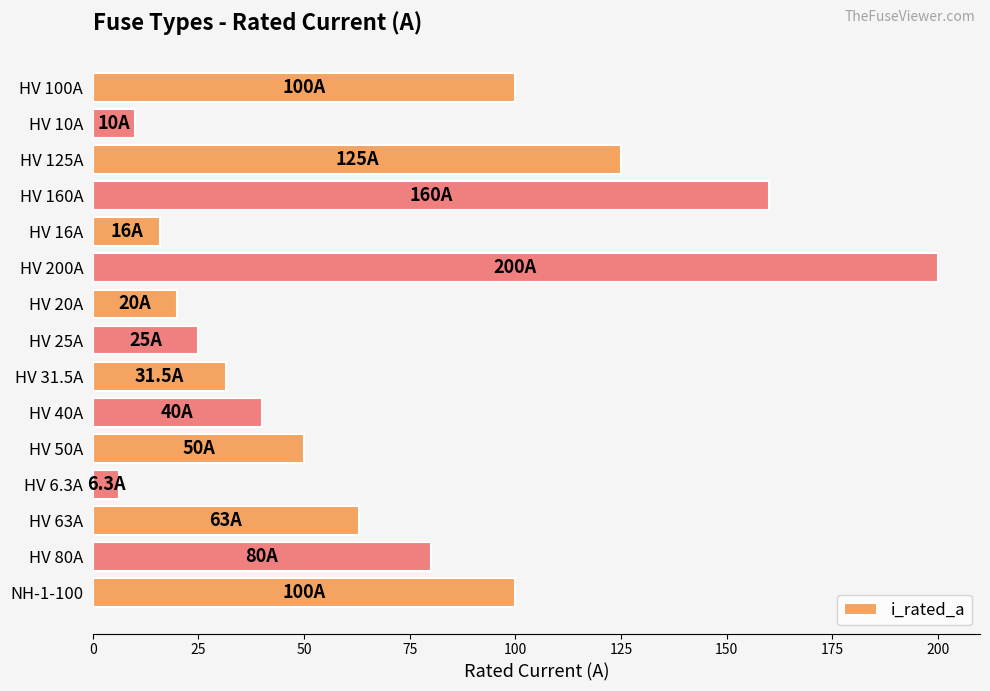

What is the difference between the maximum and minimum values?

193.7